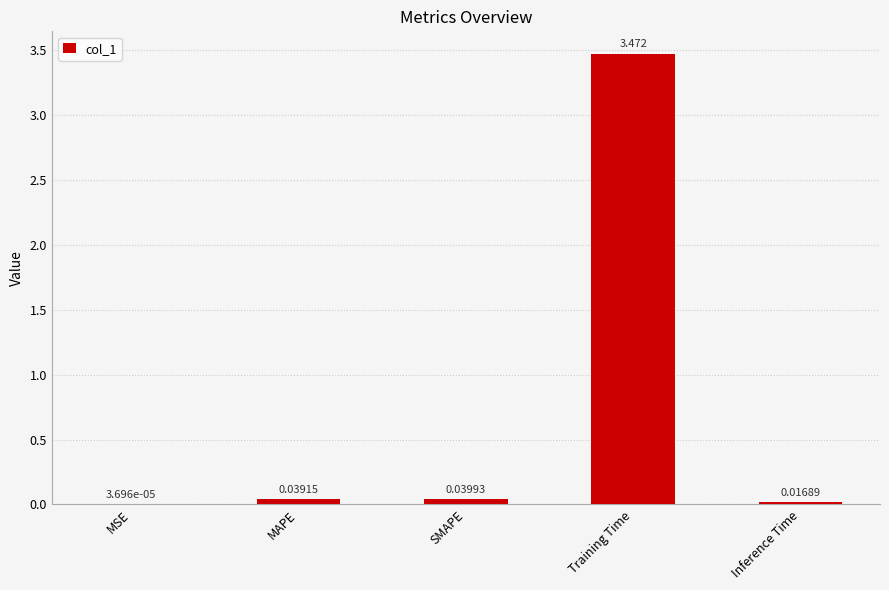

At which category does the chart reach its peak across all series?

Training Time